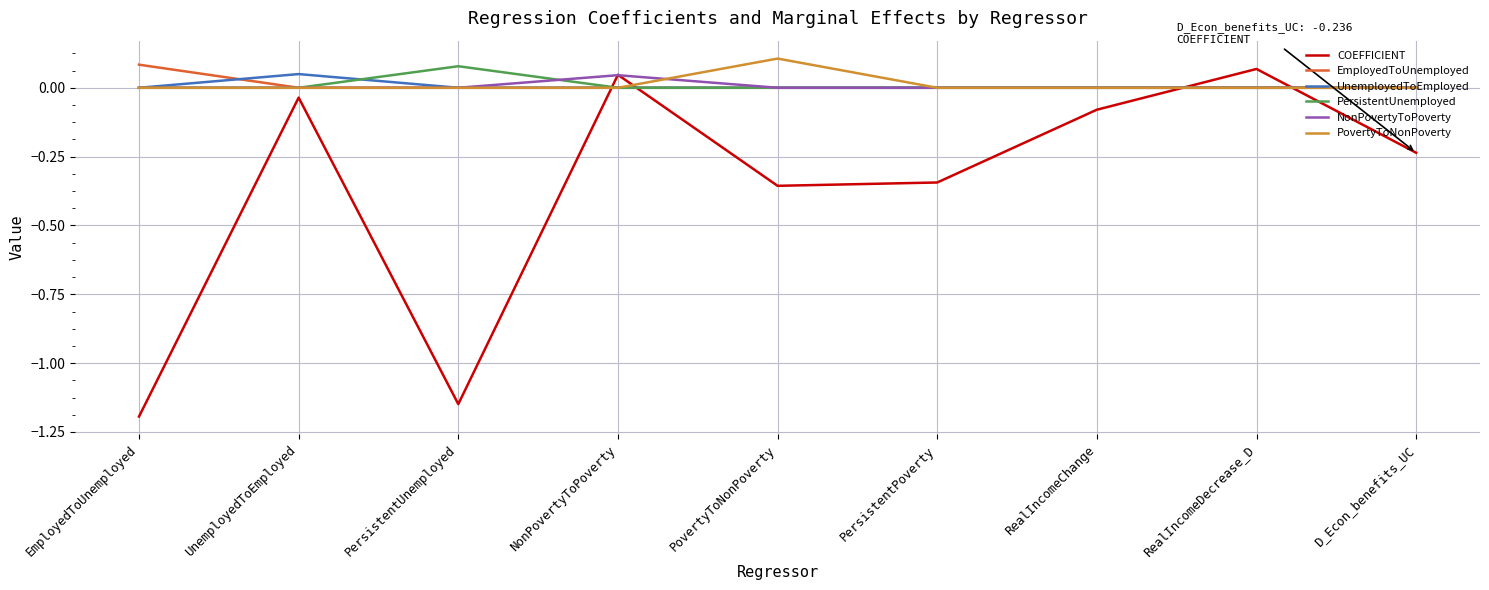

True or false: NonPovertyToPoverty has more than 0 interior local peaks.

True